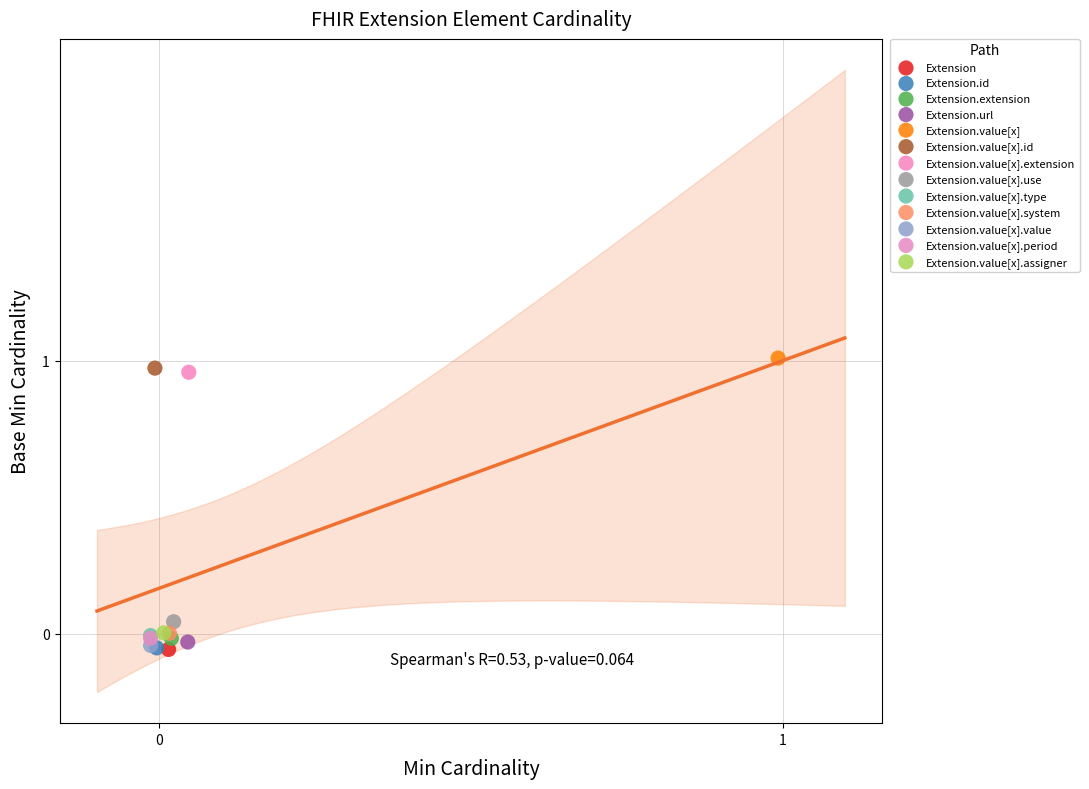

Which series contains the highest Y value?

Extension.value[x]